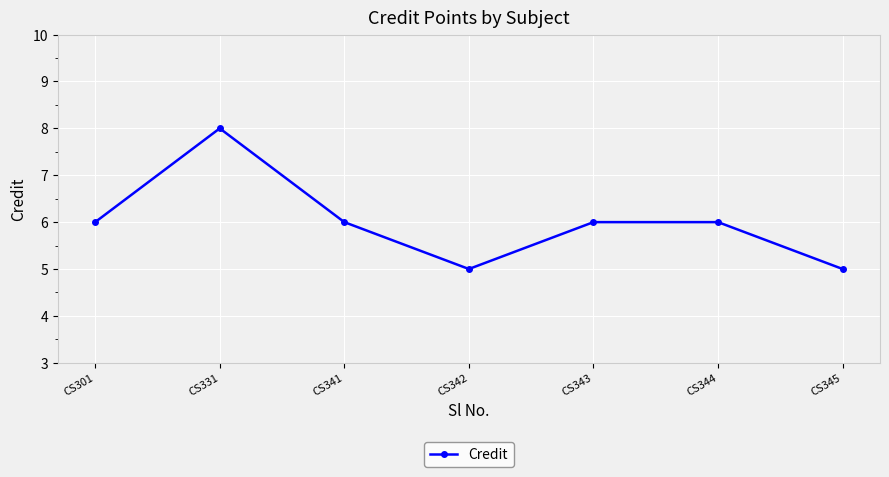

What is the maximum value shown in the chart?

8